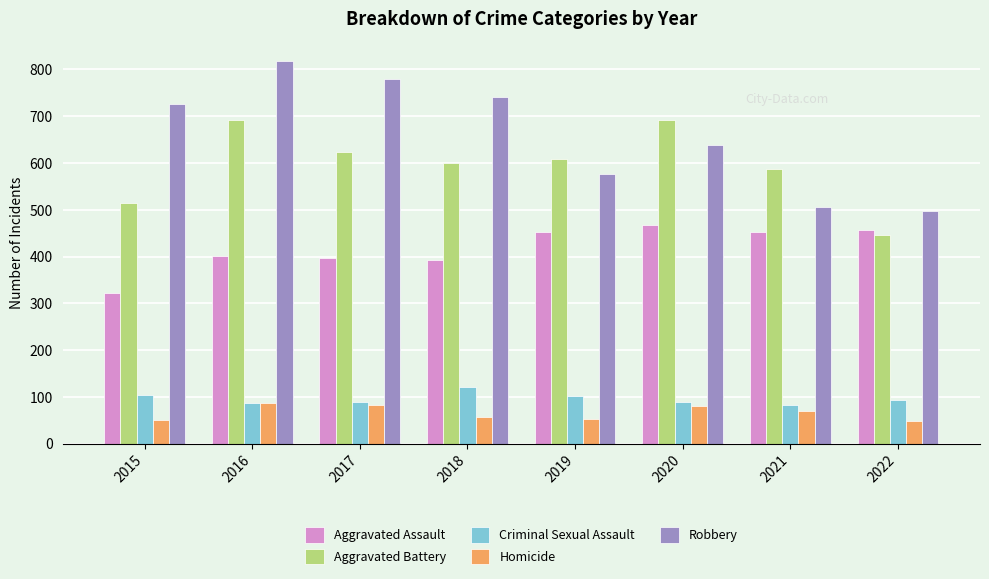

What is the difference between the Aggravated Battery values at 2018 and 2016?

91